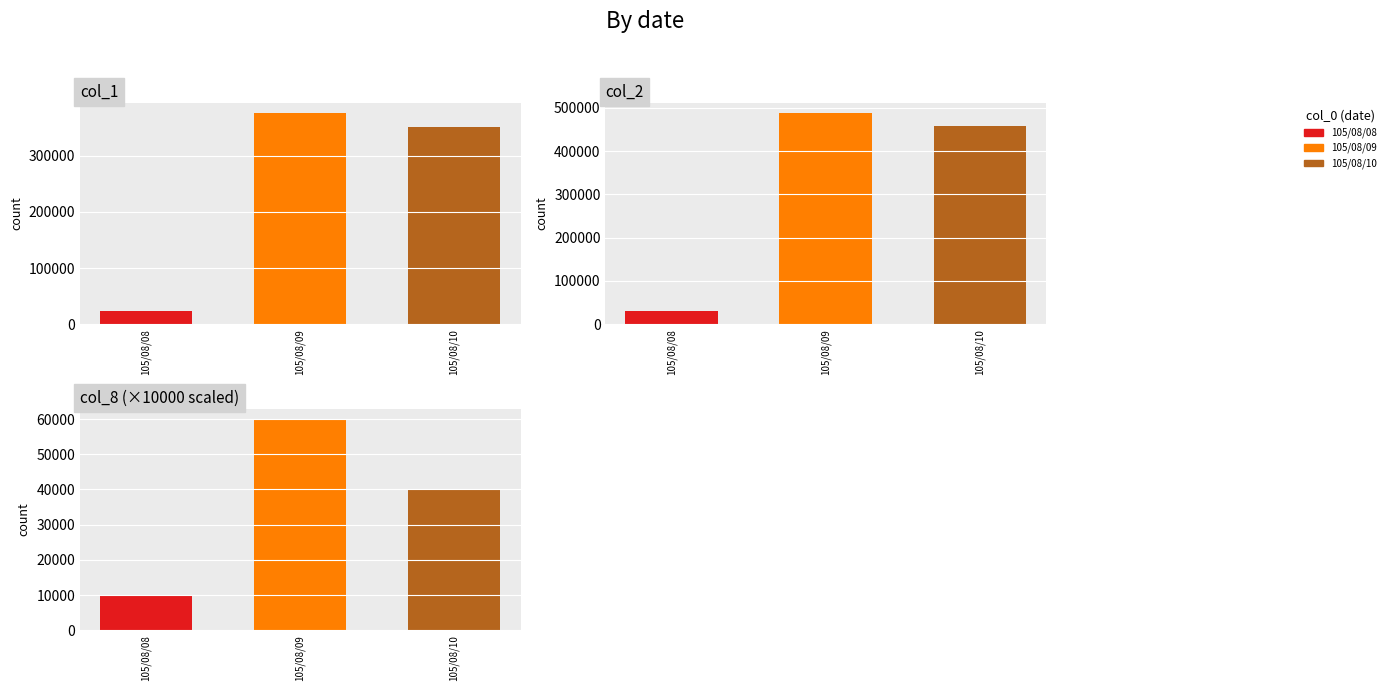

What is the total value across all series at 105/08/08?

65200